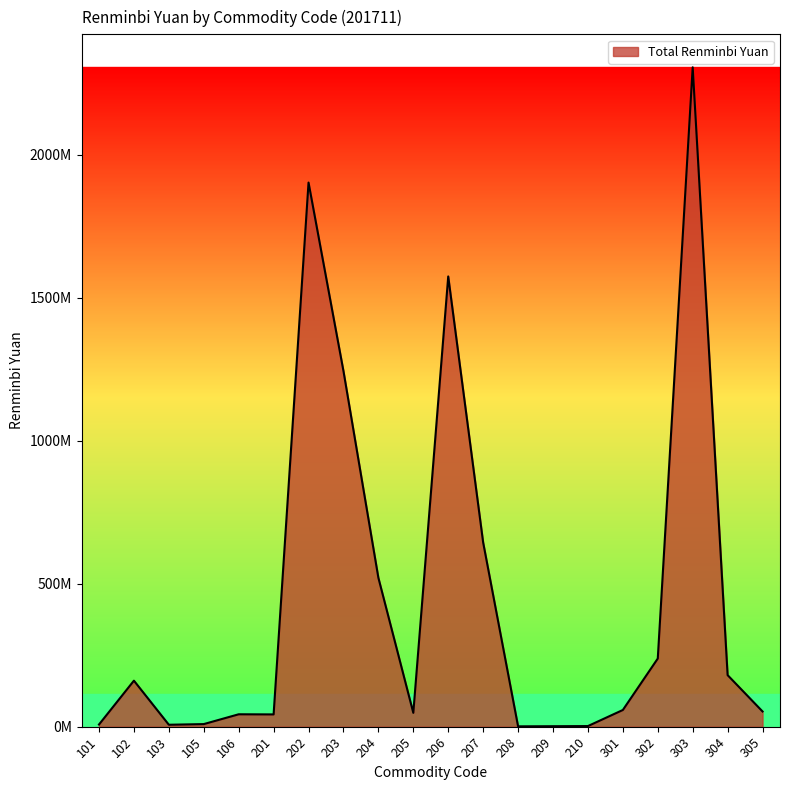

Does the chart display data point markers on the line(s)?

No